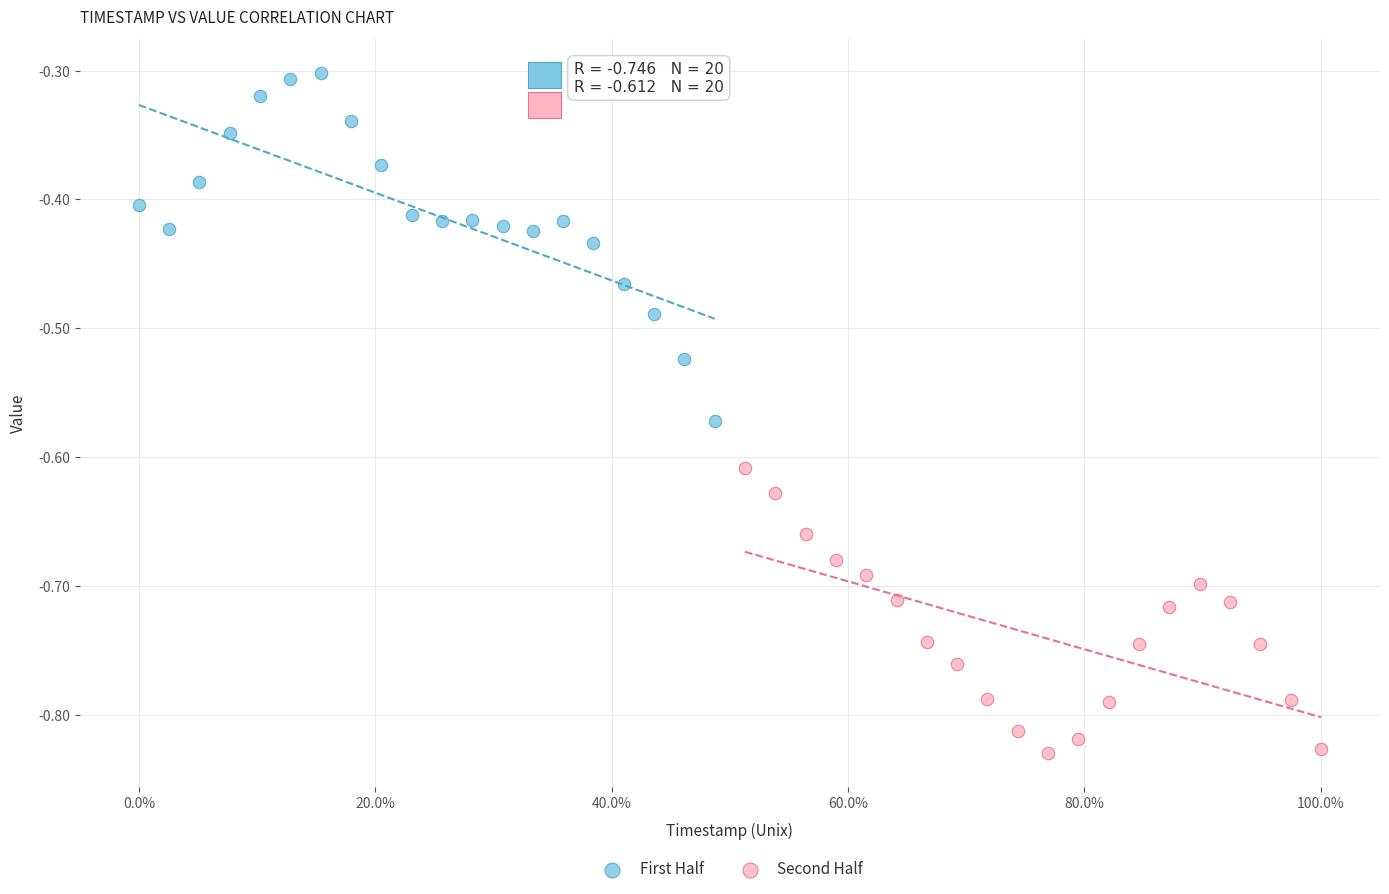

What are all the series names shown in the legend?

First Half, Second Half